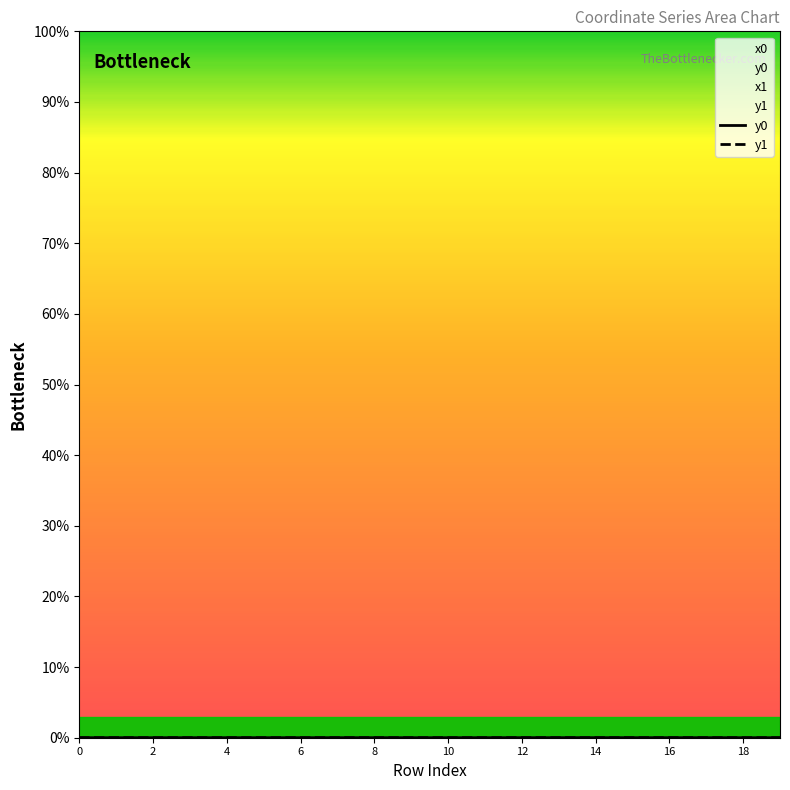

At which category does y0 reach its first local peak?

14